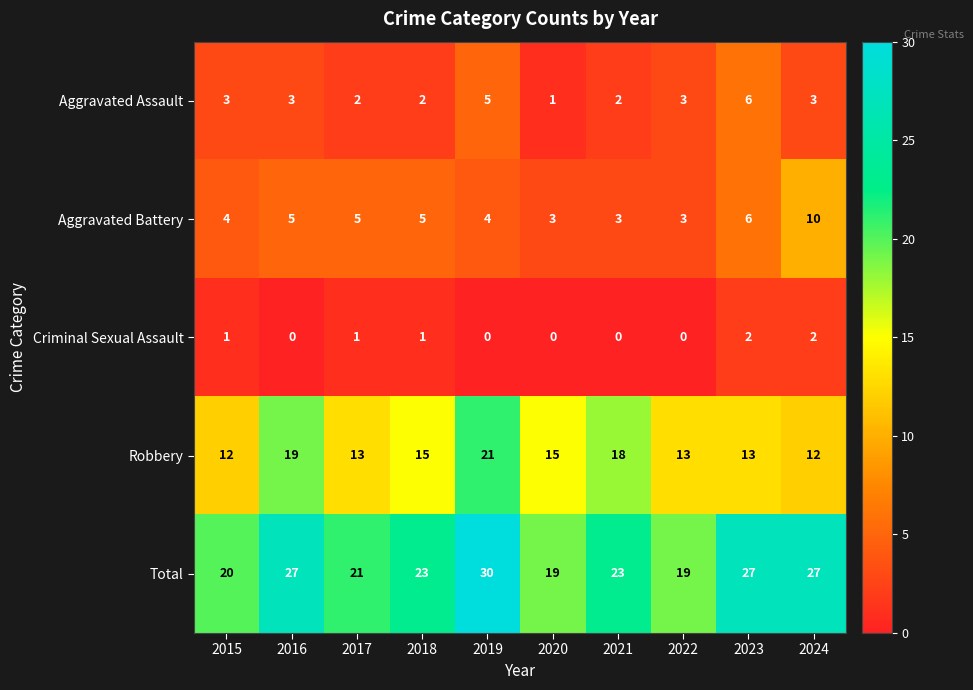

The Aggravated Assault series shows 6 at 2023. True or false?

True